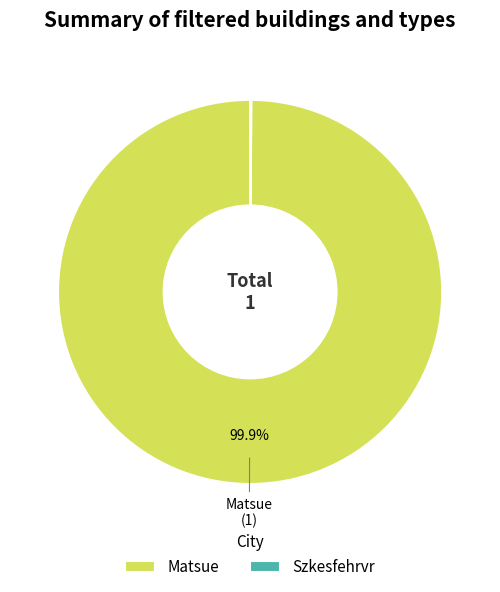

Which slice represents more than half of the pie?

Matsue